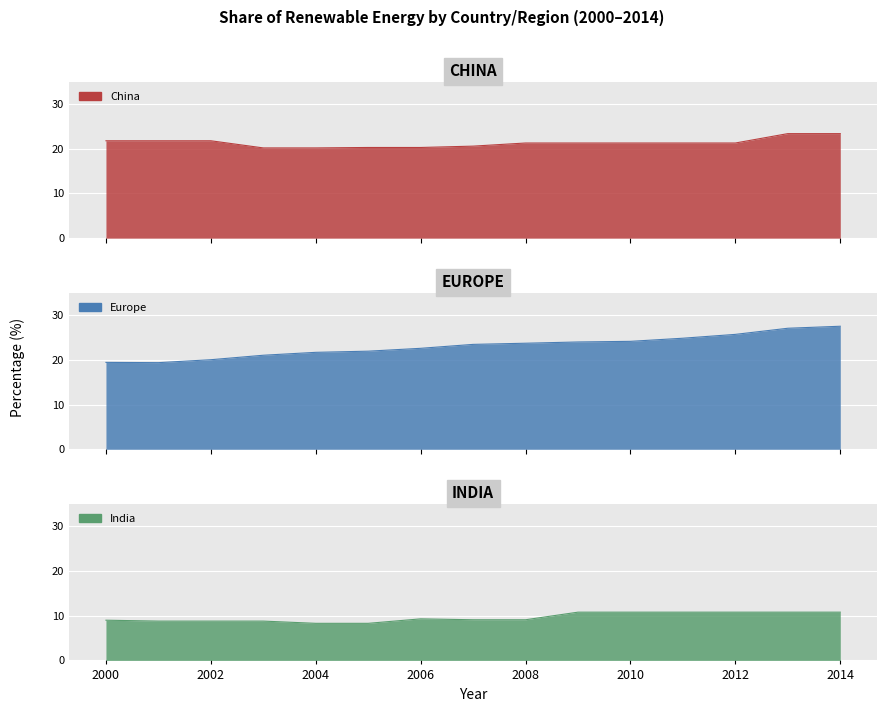

Does the chart display data point markers on the line(s)?

No